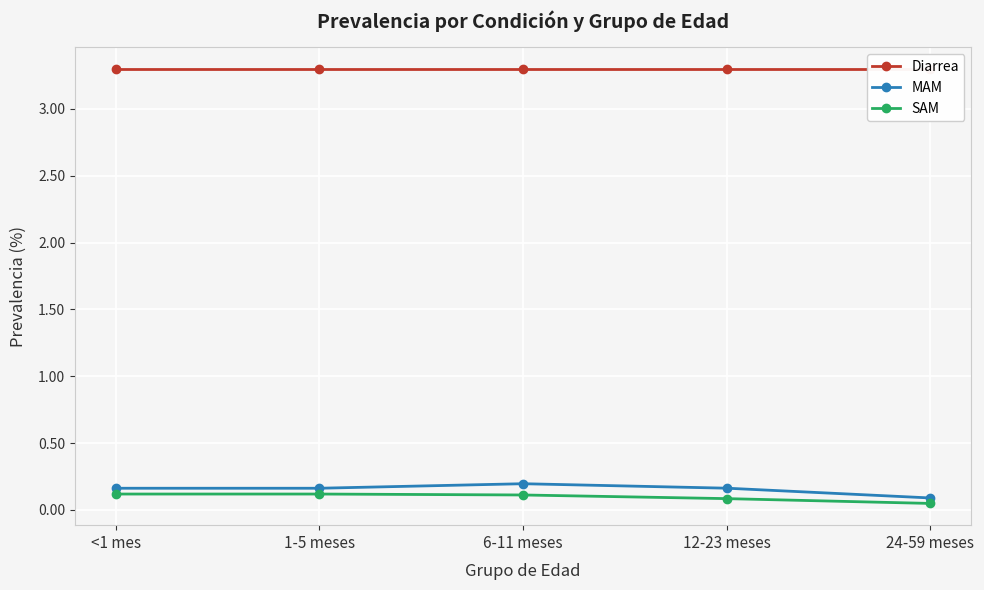

What is the maximum value for MAM?

0.2